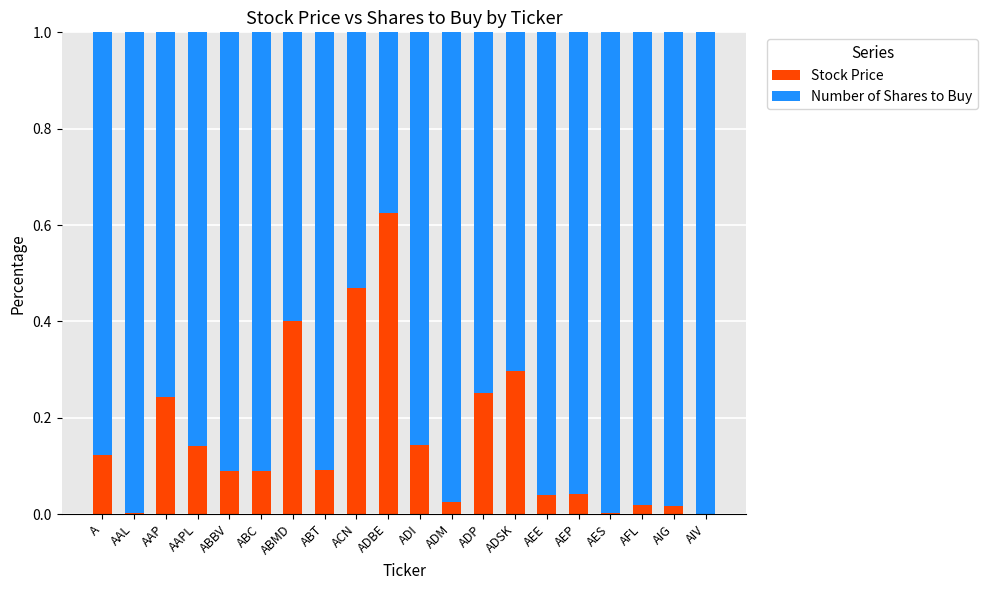

What is the sum of all Stock Price values?

3.1